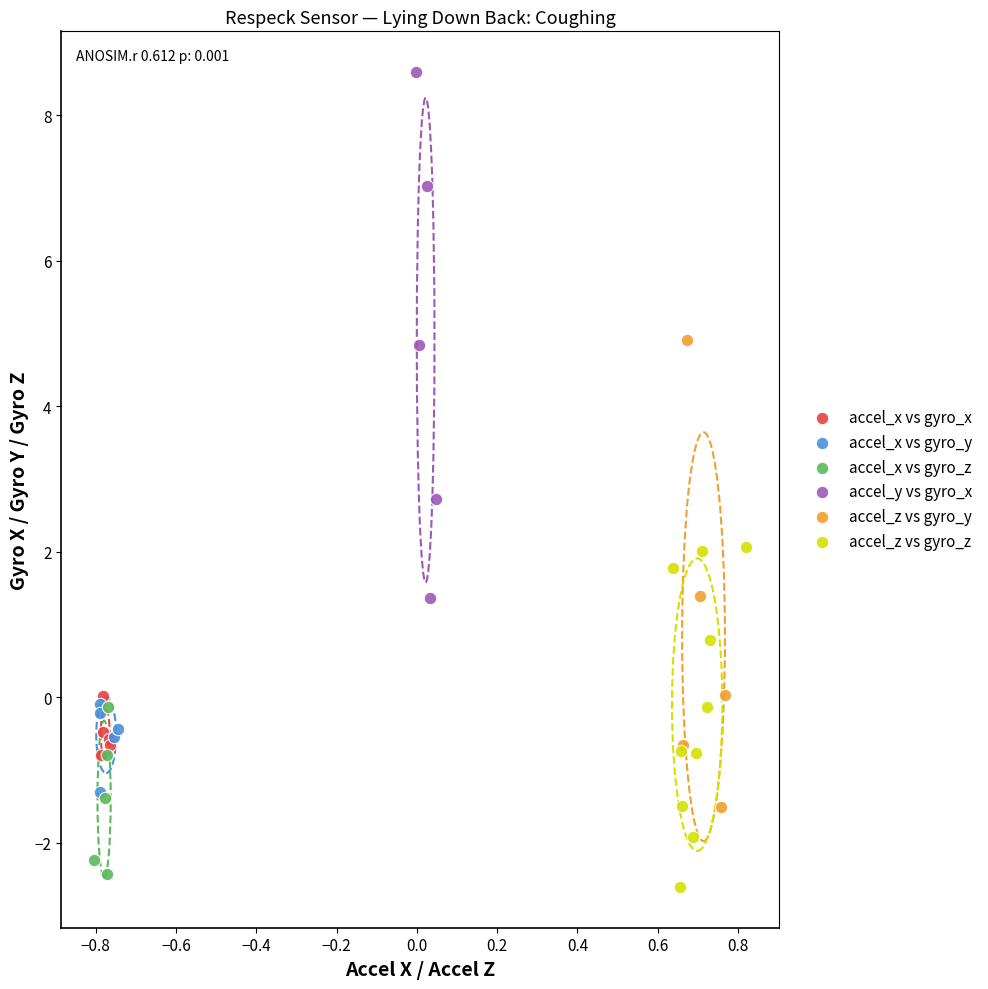

What are all the series names shown in the legend?

accel_x vs gyro_x, accel_x vs gyro_y, accel_x vs gyro_z, accel_y vs gyro_x, accel_z vs gyro_y, accel_z vs gyro_z